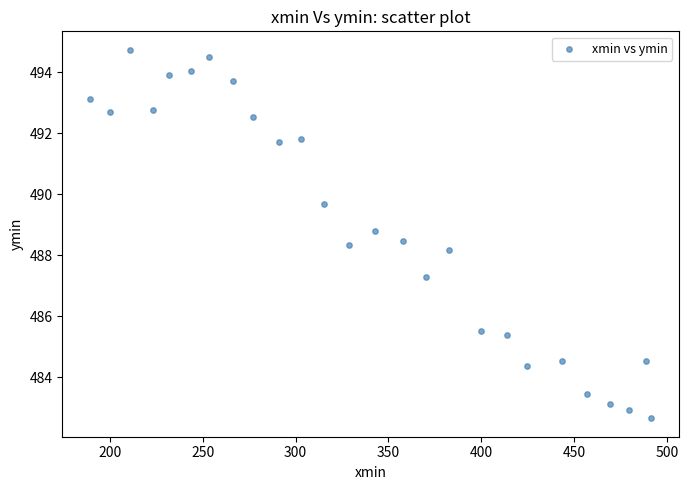

What Y value in the scatter plot is closest to 488?

488.2